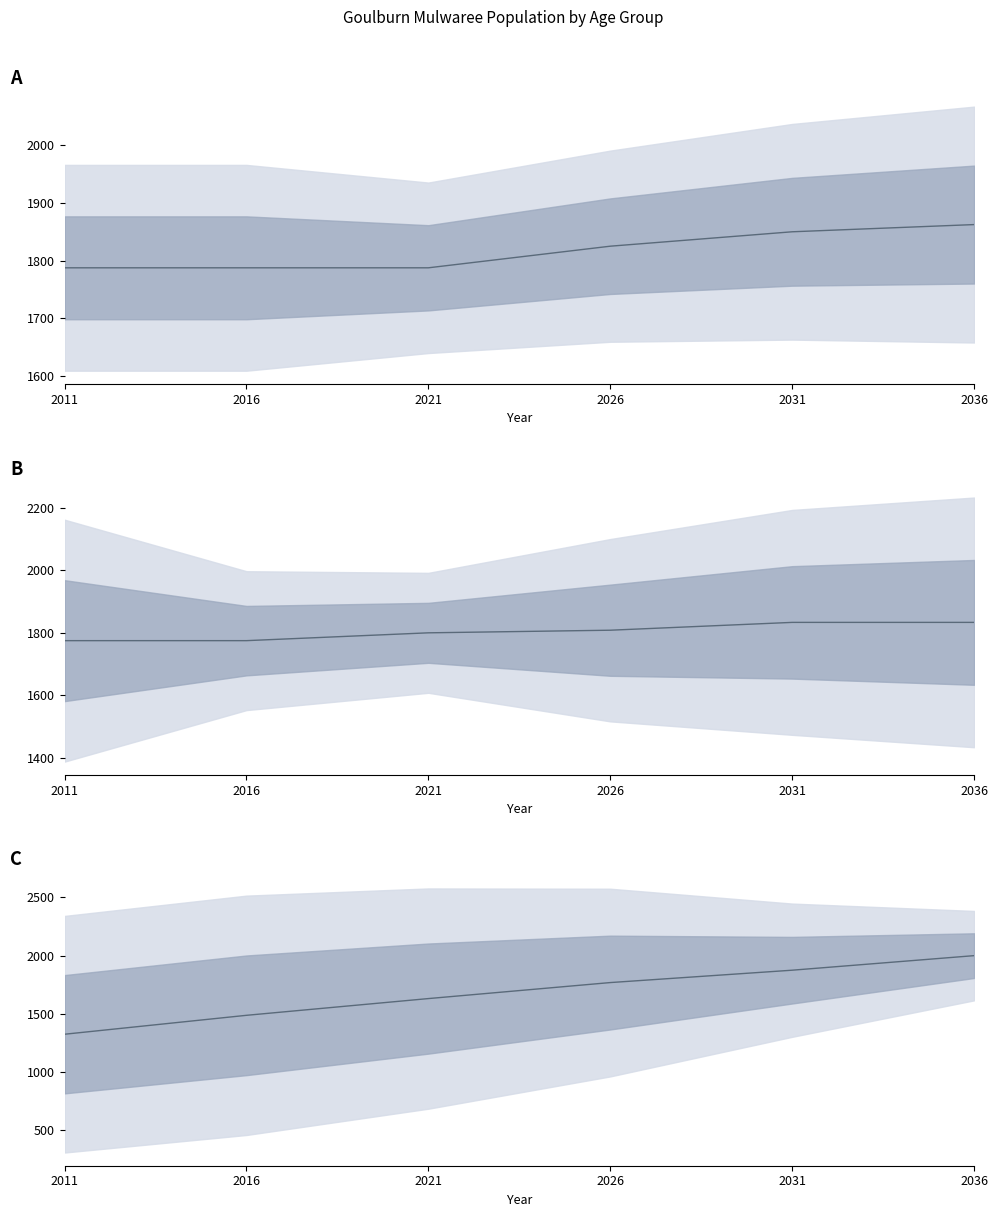

What is the minimum value shown in the chart?

1325.0